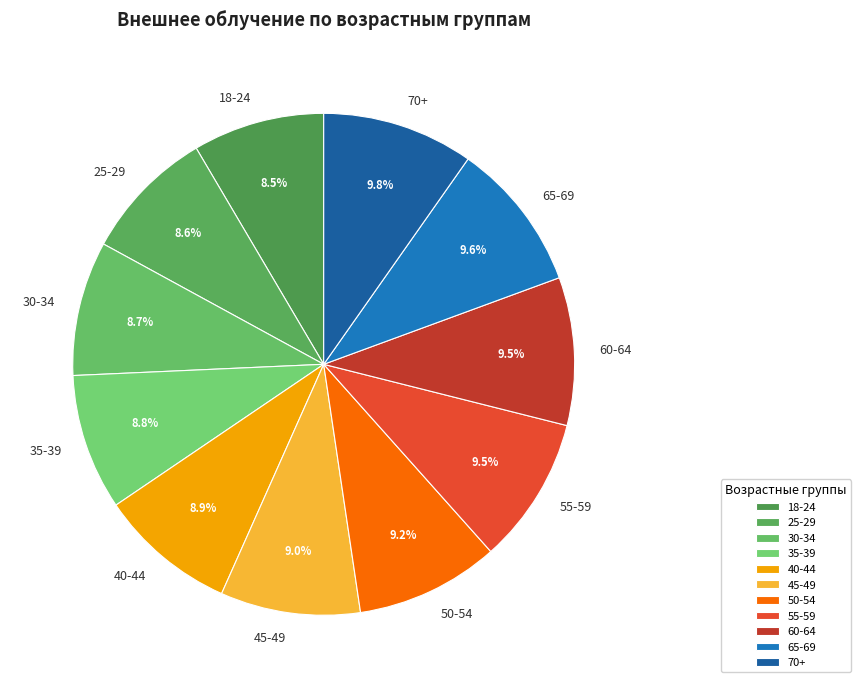

Does 65-69 account for over 50% of the chart?

No